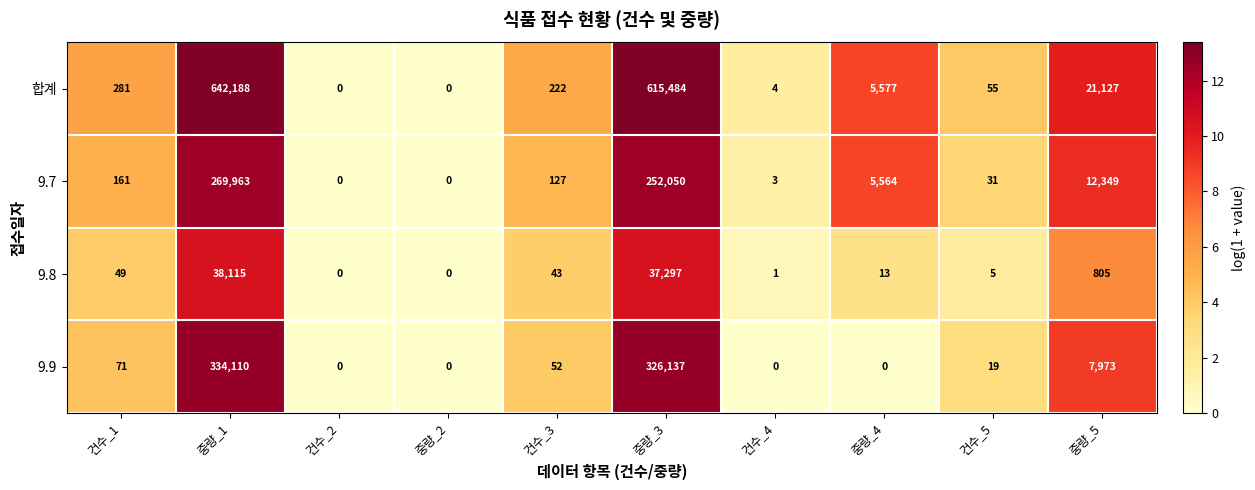

Which series has the largest range (max minus min)?

합계